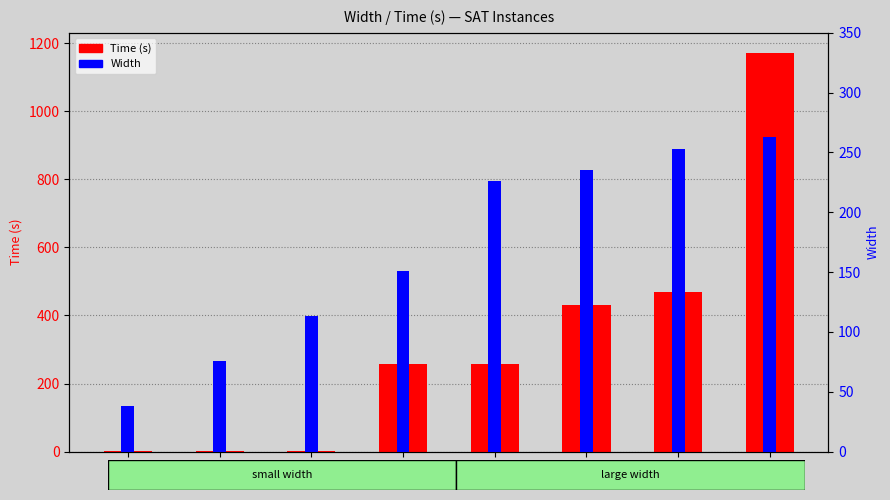

What is the difference between the maximum and second lowest values in the Width series?

187.0